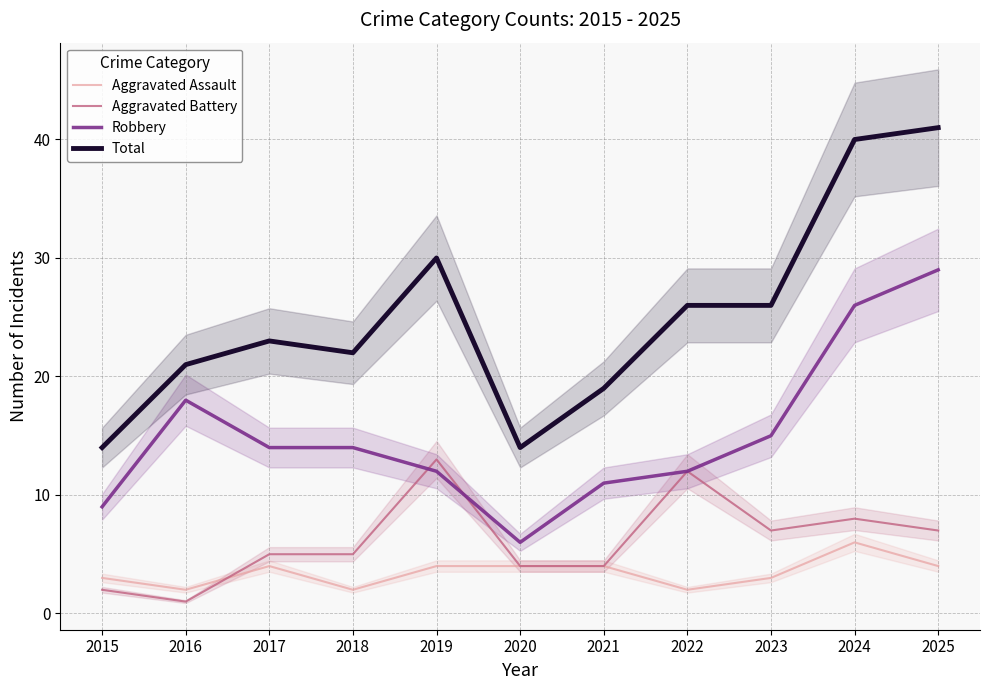

At 2016, list the series in order from largest to smallest.

Total, Robbery, Aggravated Assault, Aggravated Battery